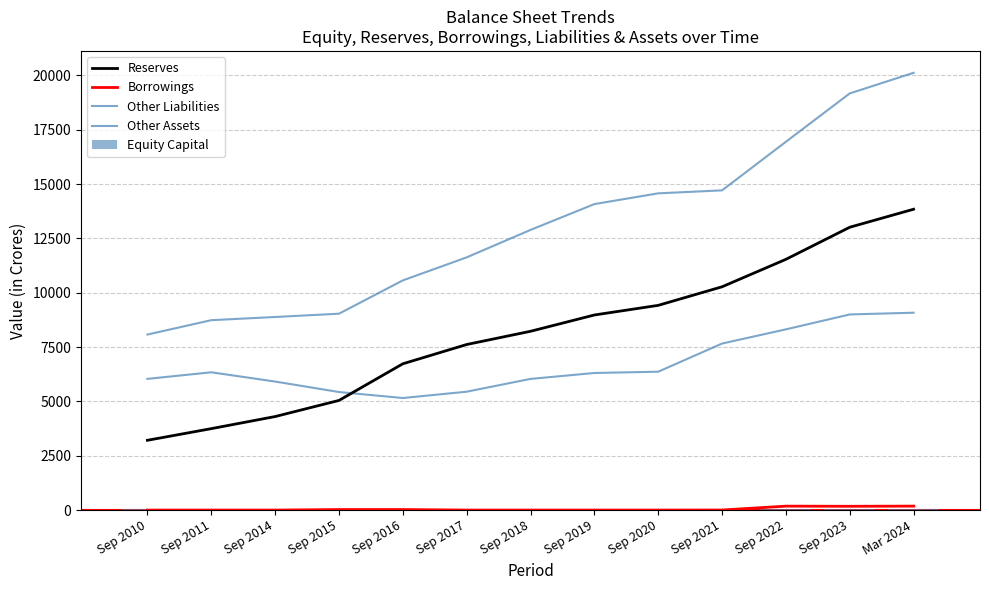

What is the spread (max minus min) of values at Sep 2015?

9012